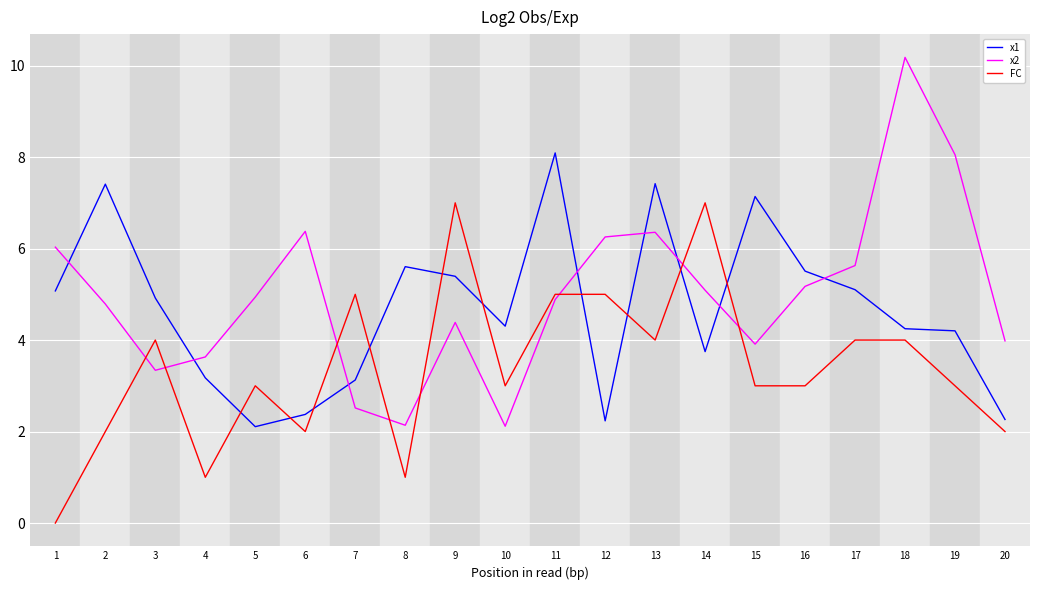

Where do FC and x2 first cross each other?

2 and 3